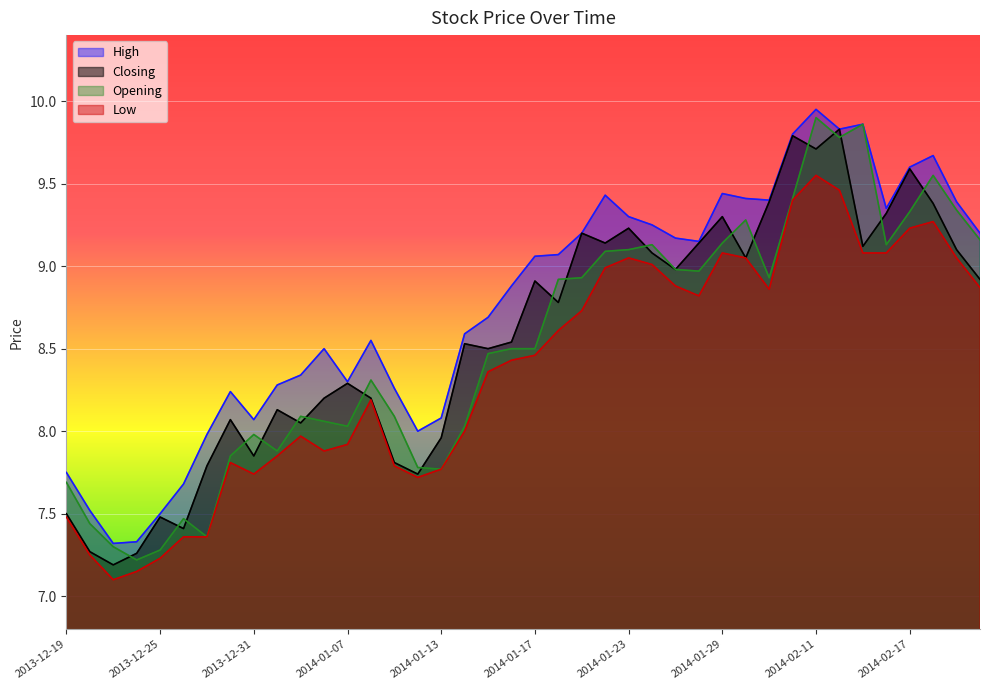

True or false: Low and Opening cross at least once.

False